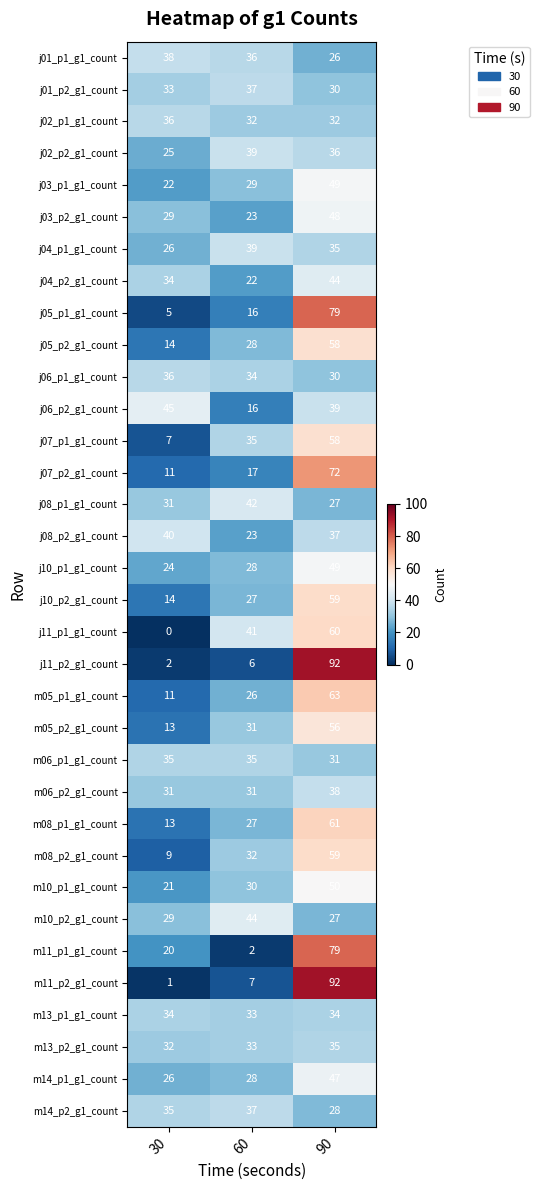

Which series has the largest range (max minus min)?

m11_p2_g1_count